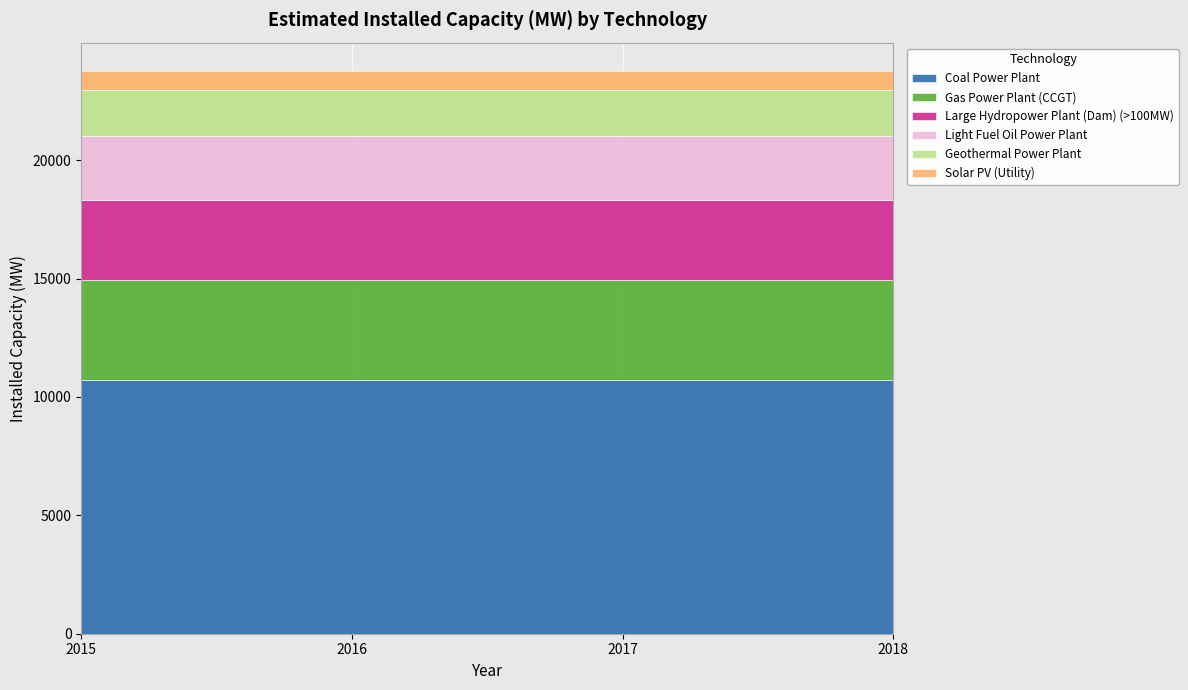

At which category is the sum across all series the highest?

2015